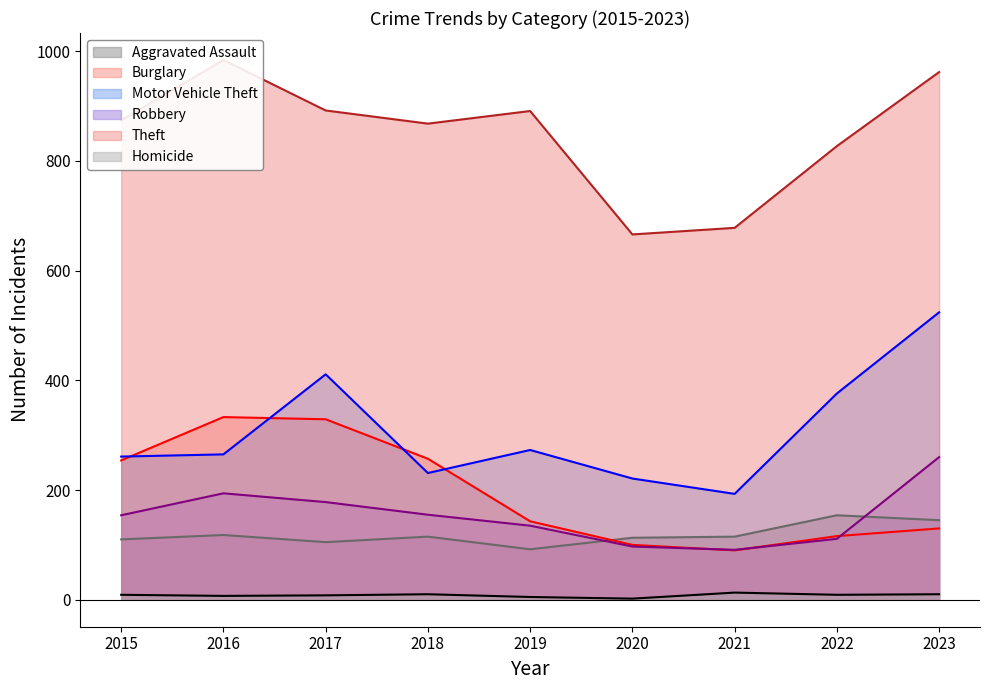

True or false: Aggravated Assault (line) and Theft (line) cross at least once.

False